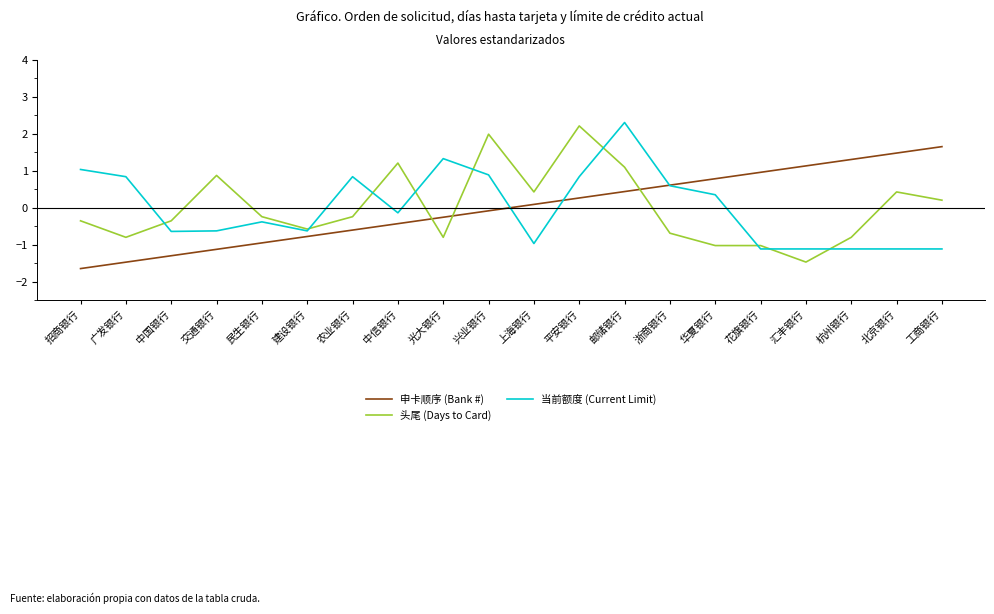

At which label does 申卡顺序 (Bank #) first exceed 0?

上海银行